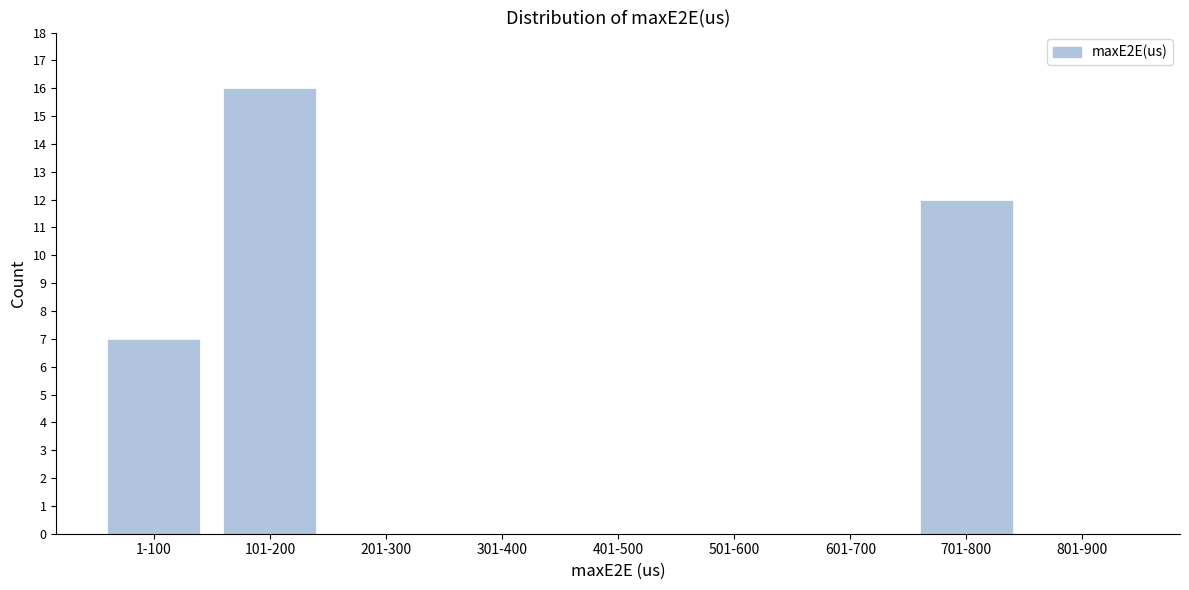

Reading left to right, list all the values displayed in this chart.

1-100=7	101-200=16	201-300=0	301-400=0	401-500=0	501-600=0	601-700=0	701-800=12	801-900=0